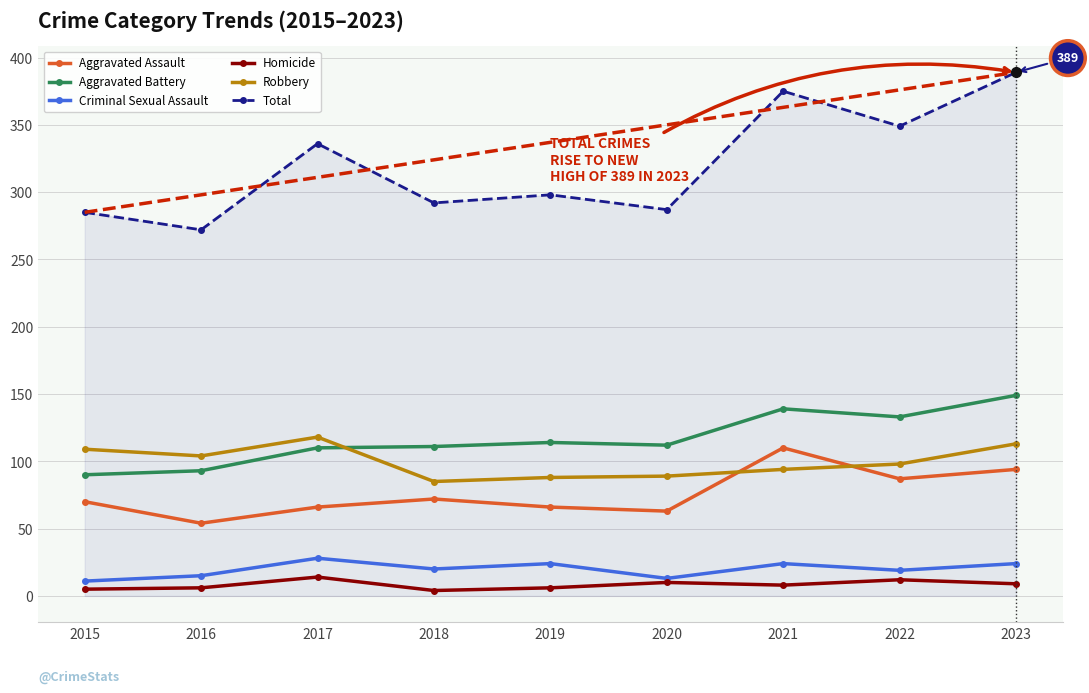

True or false: Aggravated Assault has a value of 121 at 2015.

False